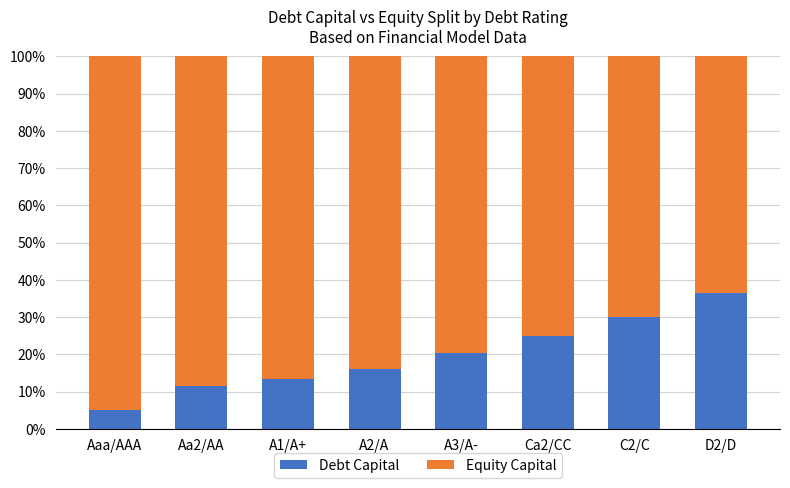

What is the total value across all series at A2/A?

1.0